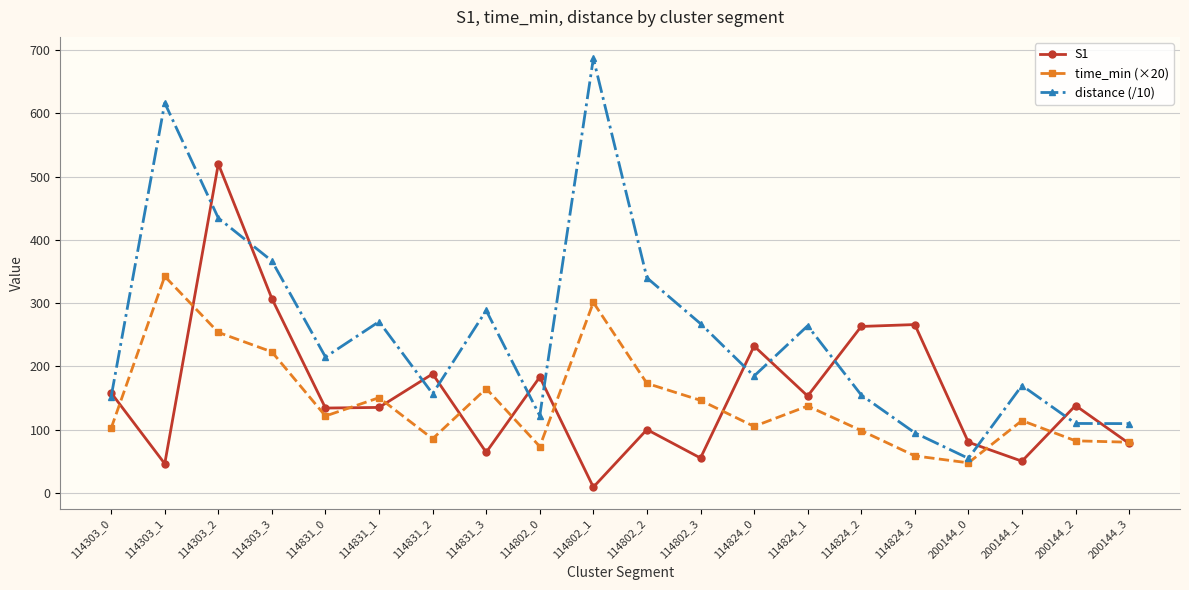

What are all the series names shown in the legend?

S1, time_min (×20), distance (/10)